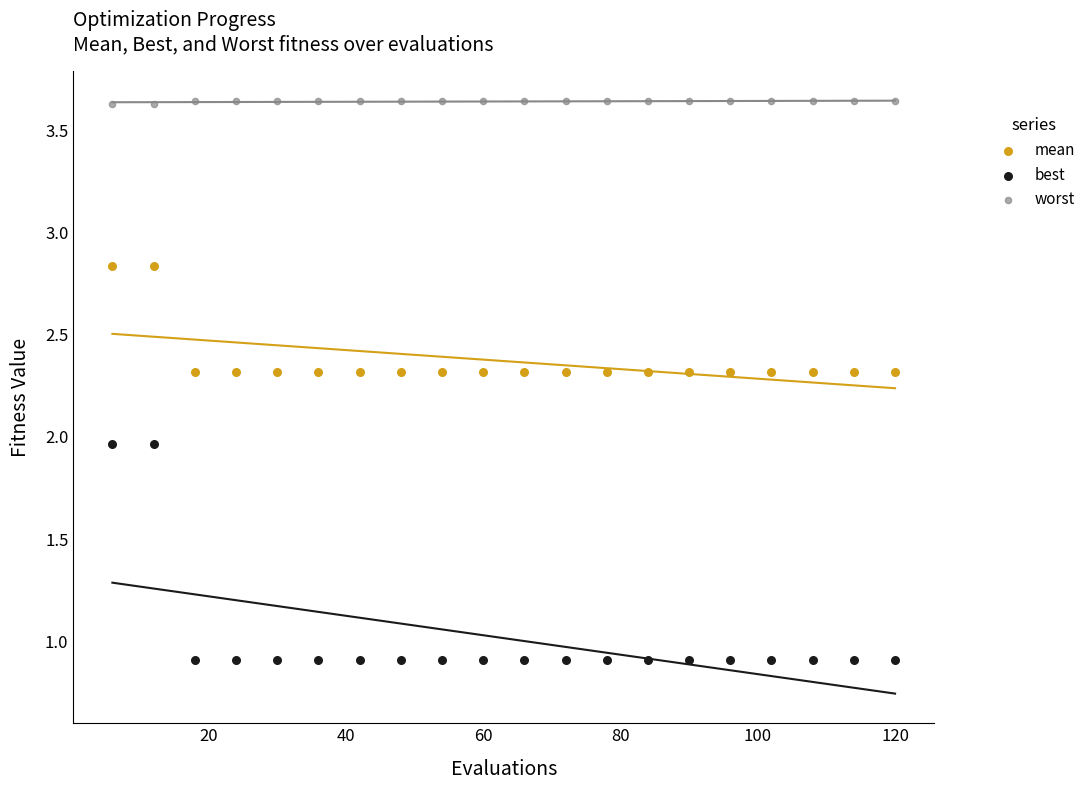

Across all data points, what is the range of Y values (max minus min)?

2.7